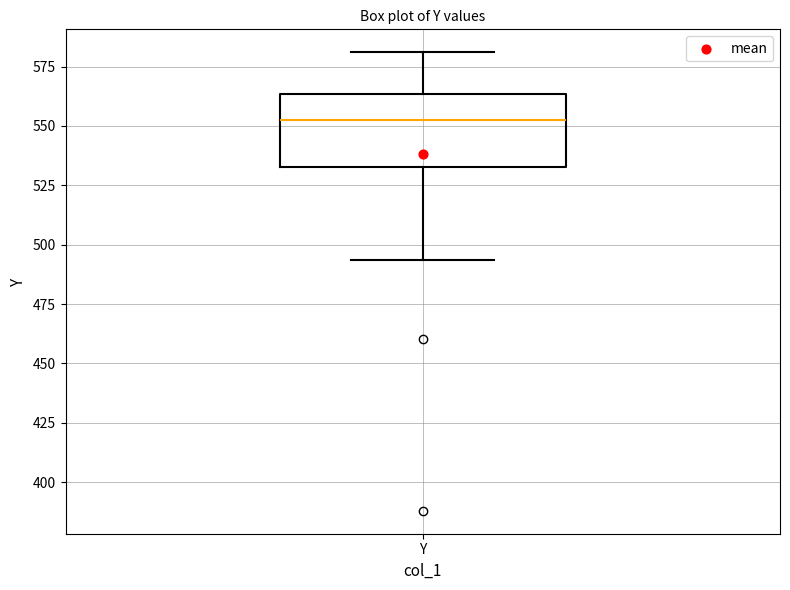

Read this box plot against the y-axis: the position of the median line, the range covered by the box, and the ends of both whiskers. The values are not printed on the chart, so give them approximately, as read against the axis.

median 555, box 535 to 565, whiskers 495 to 580